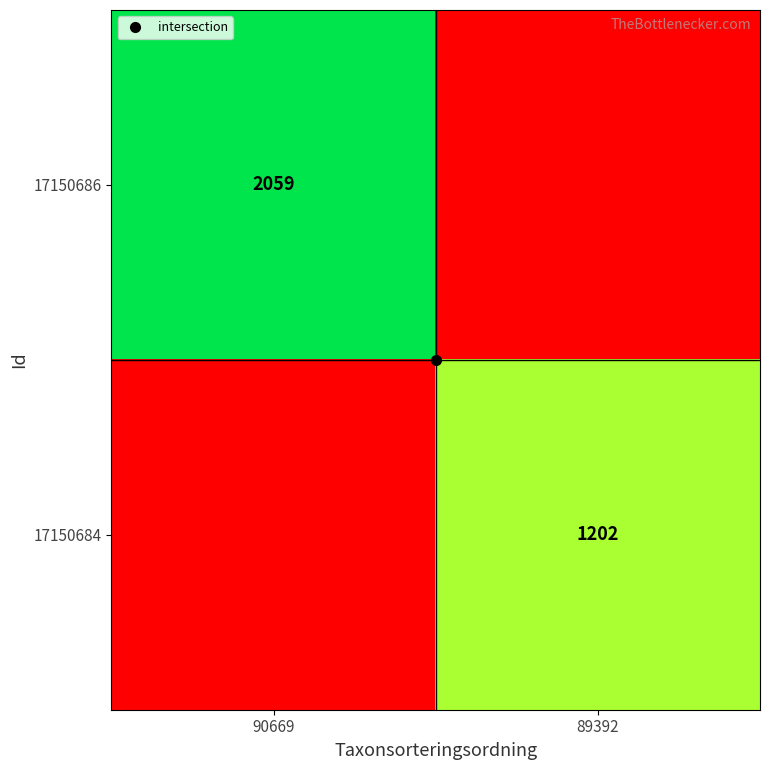

List the series in order of their overall mean, lowest first.

17150684, 17150686